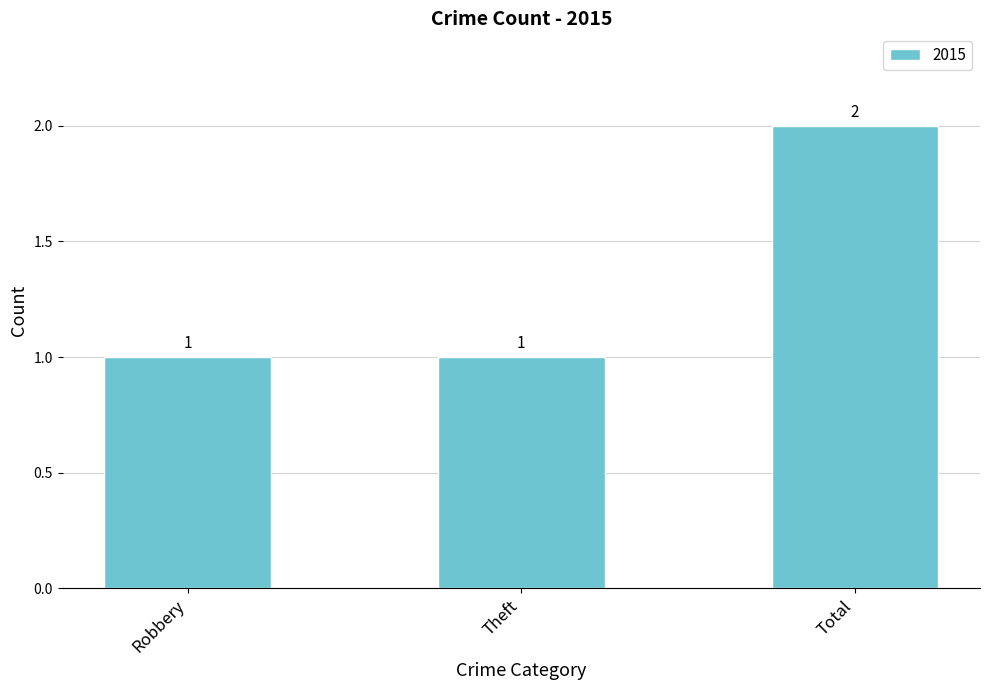

How many categories are shown in the chart?

3